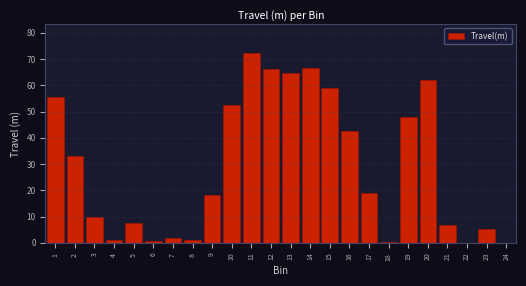

What is the sum of all values?

694.4